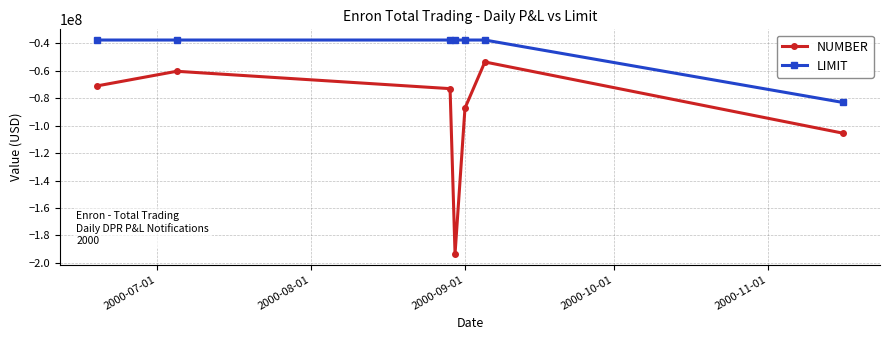

Reading left to right, list all the values displayed in this chart.

NUMBER: -70940000	-60289000	-72954000	-193449000	-87134000	-53500000	-105399000
LIMIT: -37500000	-37500000	-37500000	-37500000	-37500000	-37500000	-83000000